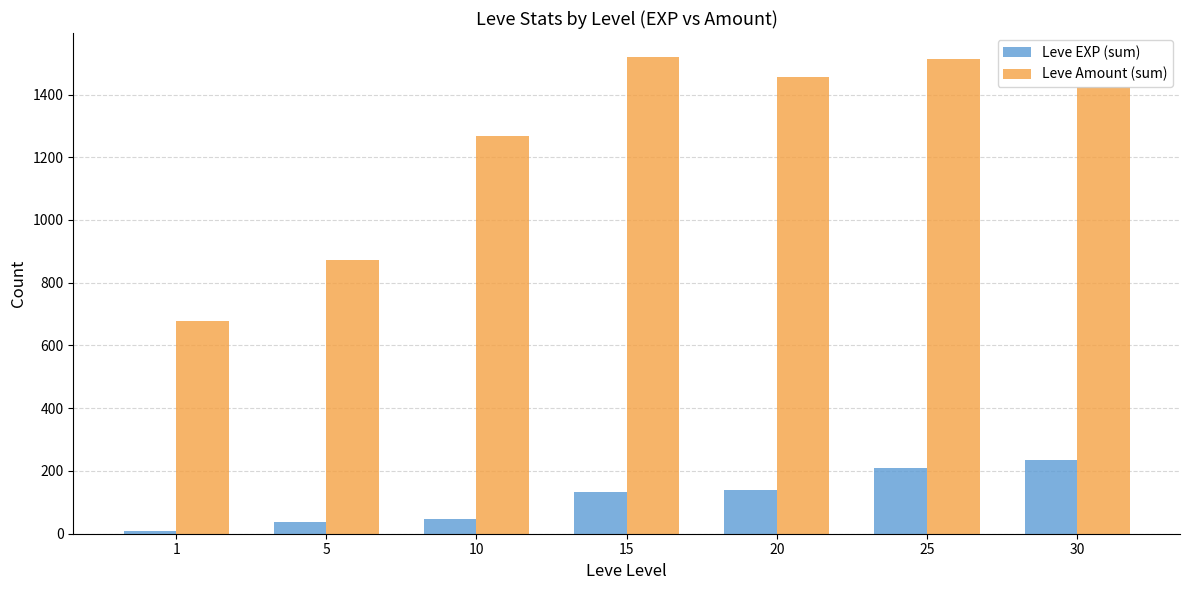

Rank the series by their average value, from highest to lowest.

Leve Amount (sum), Leve EXP (sum)